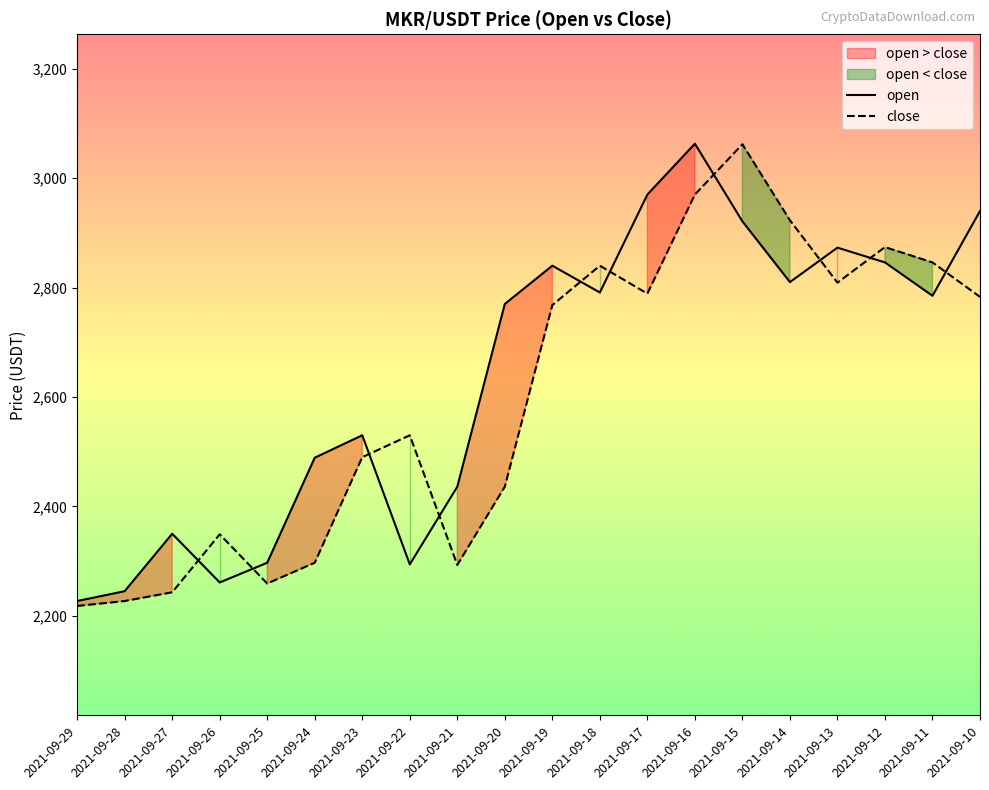

How many values in the open series are below 2785?

10